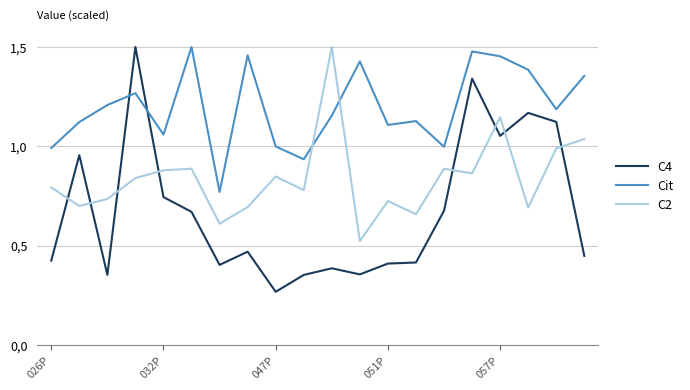

Which series has the largest total across all categories?

Cit